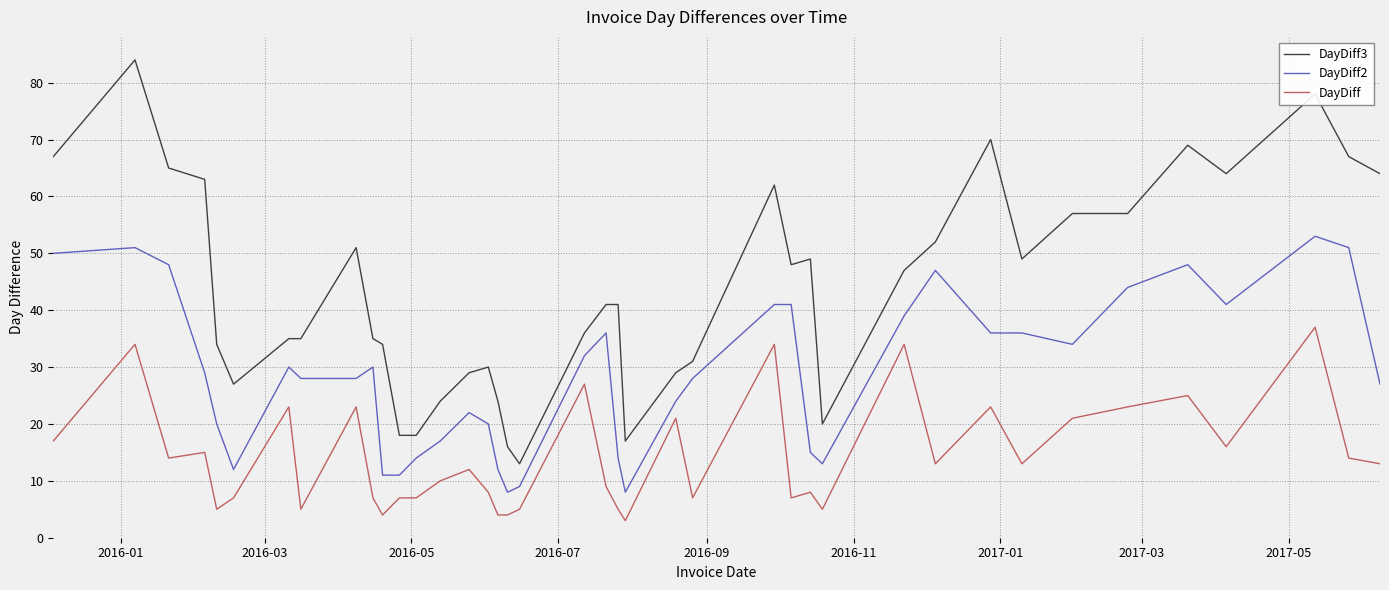

What is the minimum value for DayDiff2?

8